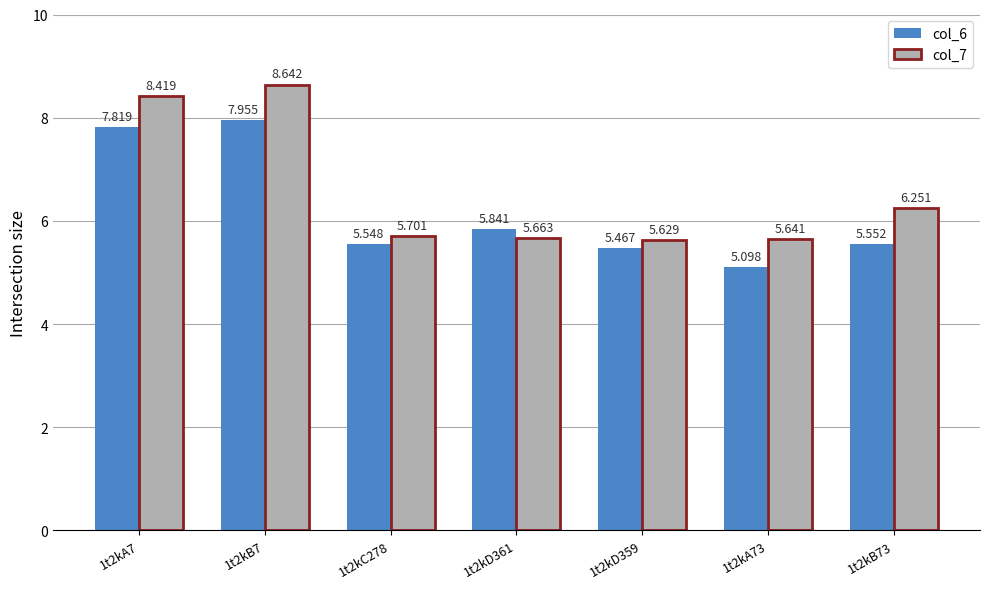

Which category has the highest value across all series?

1t2kB7